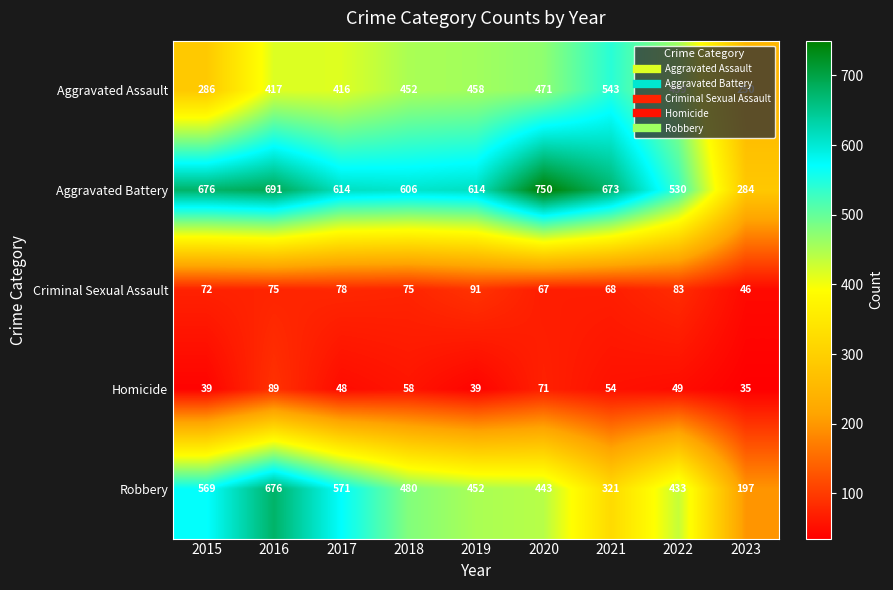

Which series has the widest spread of values?

Robbery